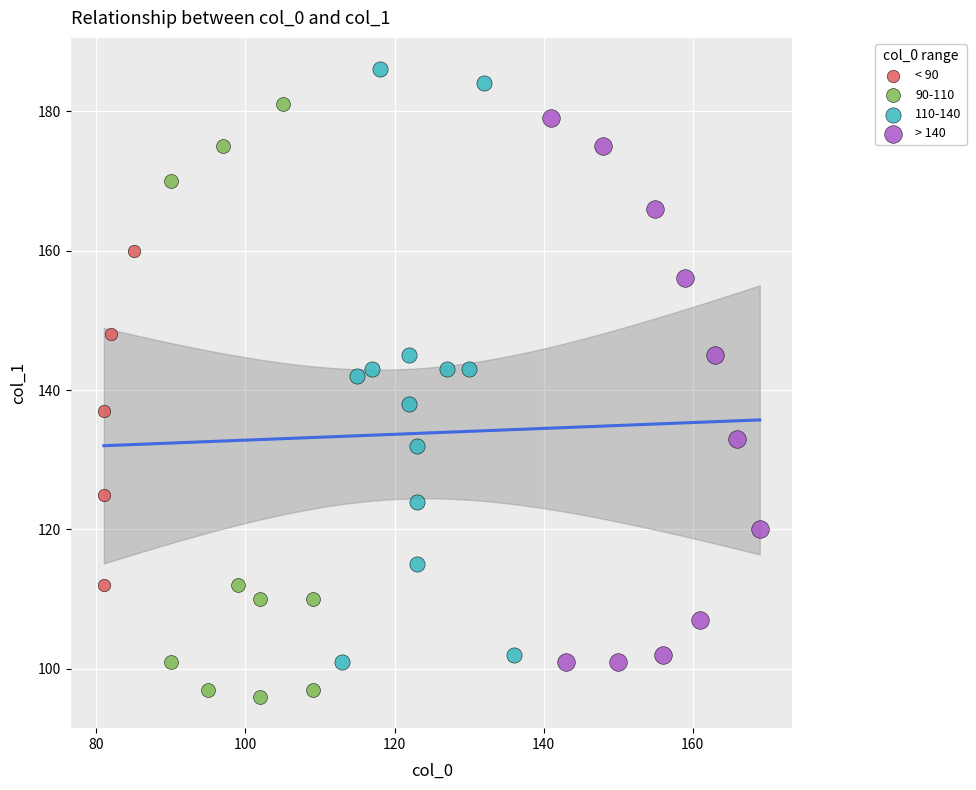

Which series contains the highest Y value?

110-140